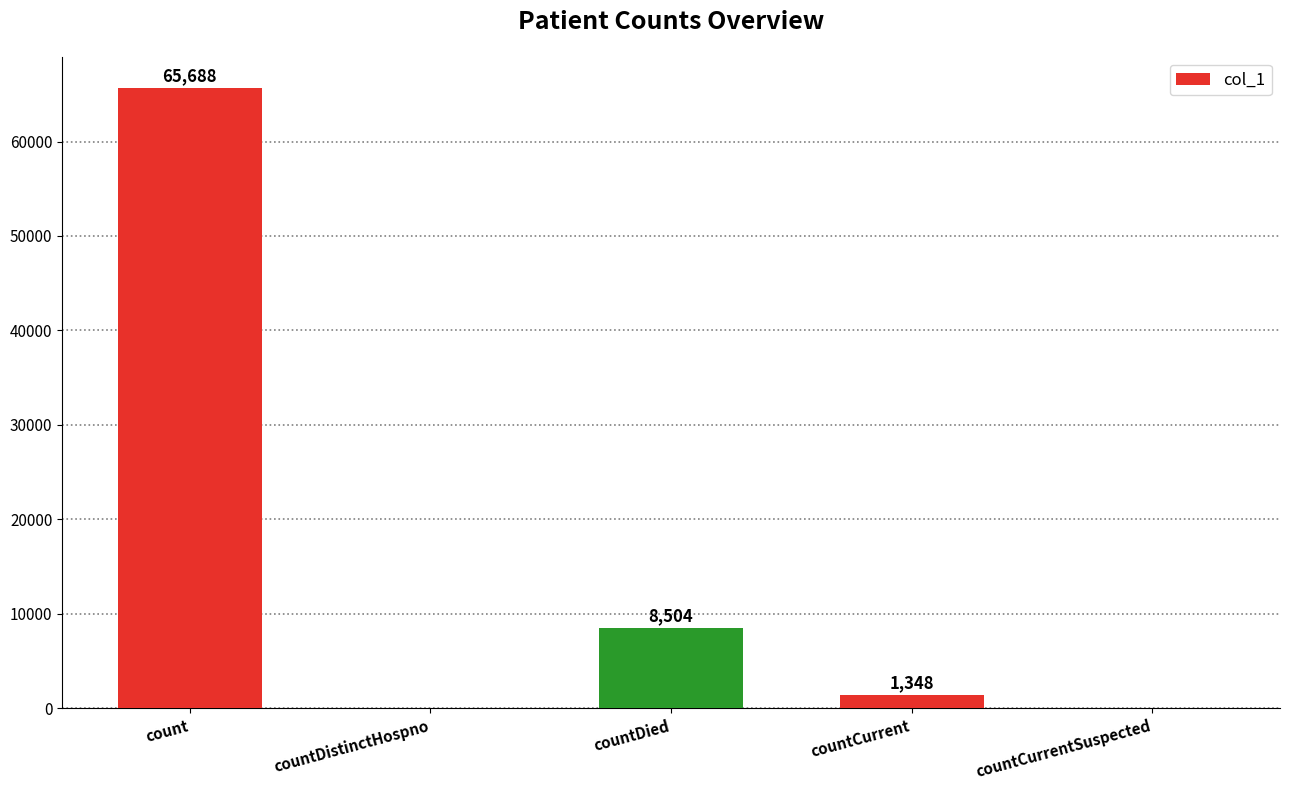

Are the bars horizontal?

No